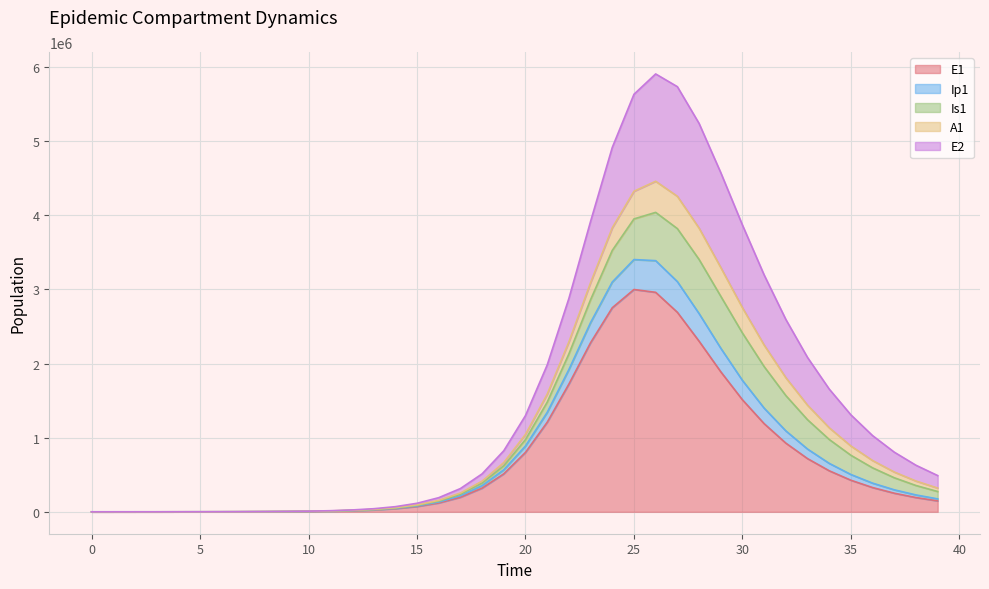

True or false: Ip1 and E1 cross at least once.

False